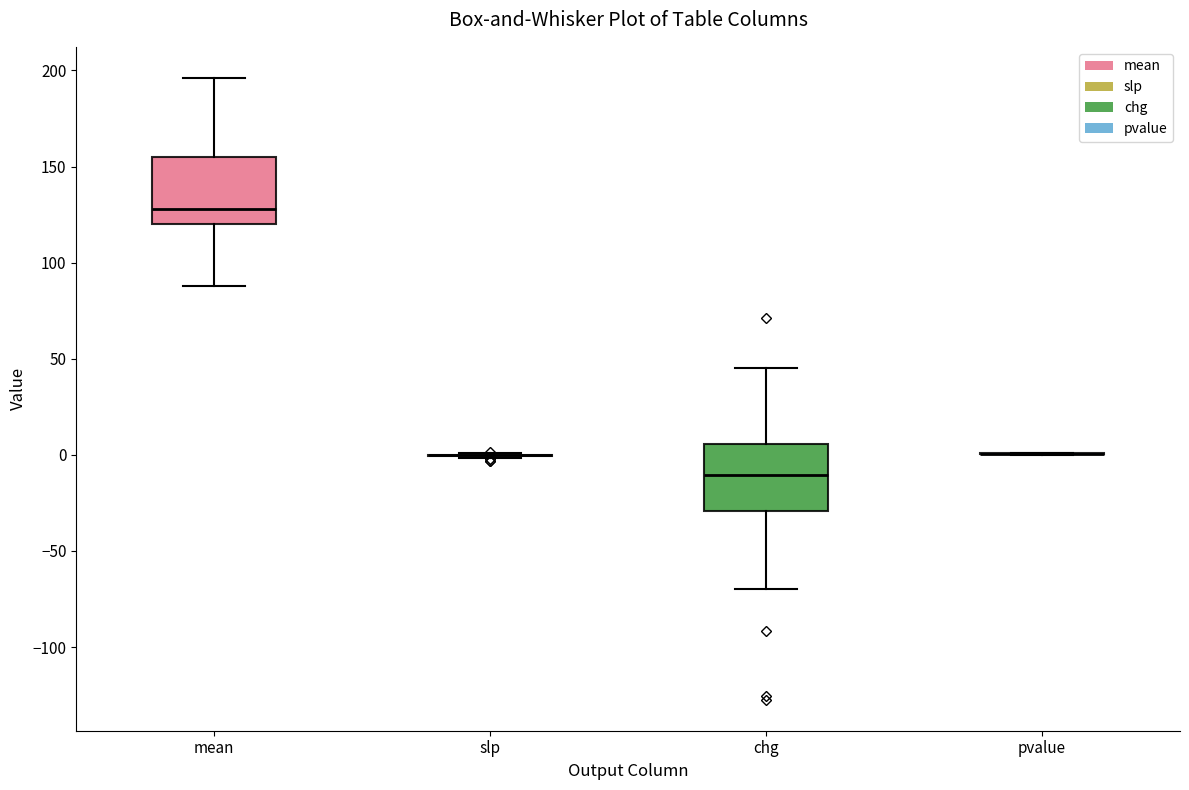

Reading left to right, transcribe this box plot: for each box, give where its median line is, the range the box spans, and where its two whiskers end, as read against the y-axis. The values are not printed on the chart, so give them approximately, as read against the axis.

mean: median 130, box 120 to 155, whiskers 90 to 195
slp: box collapsed to a line at 0, whiskers 0 to 0
chg: median -10, box -30 to 5, whiskers -70 to 45
pvalue: box collapsed to a line at 0, whiskers 0 to 0